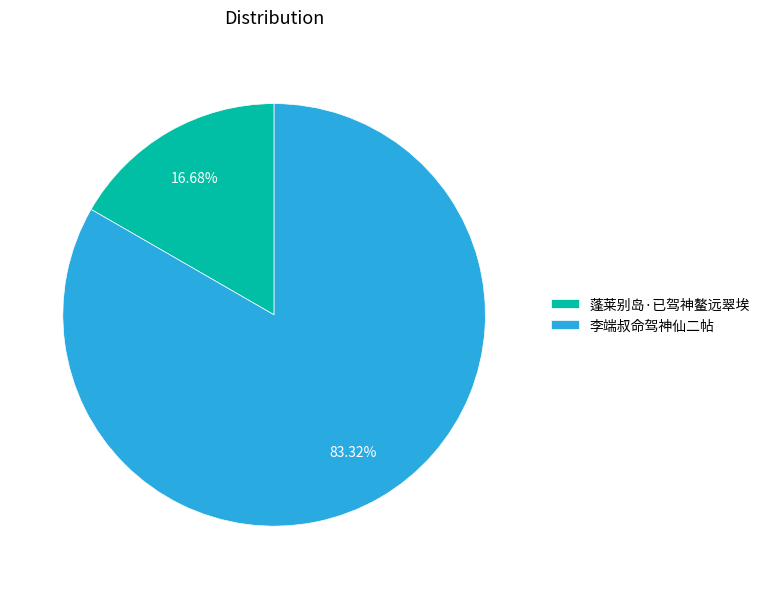

How many slices are in this pie chart?

2